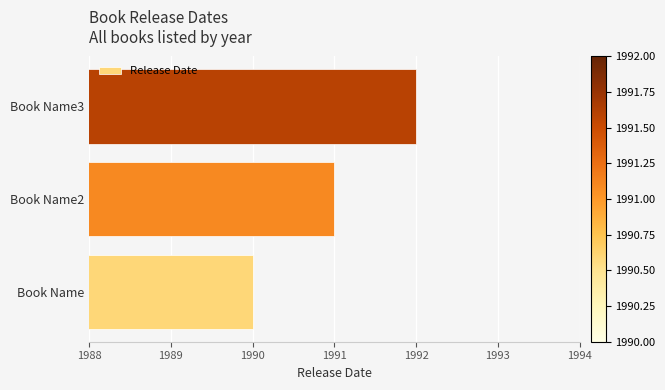

What is the average value?

1991